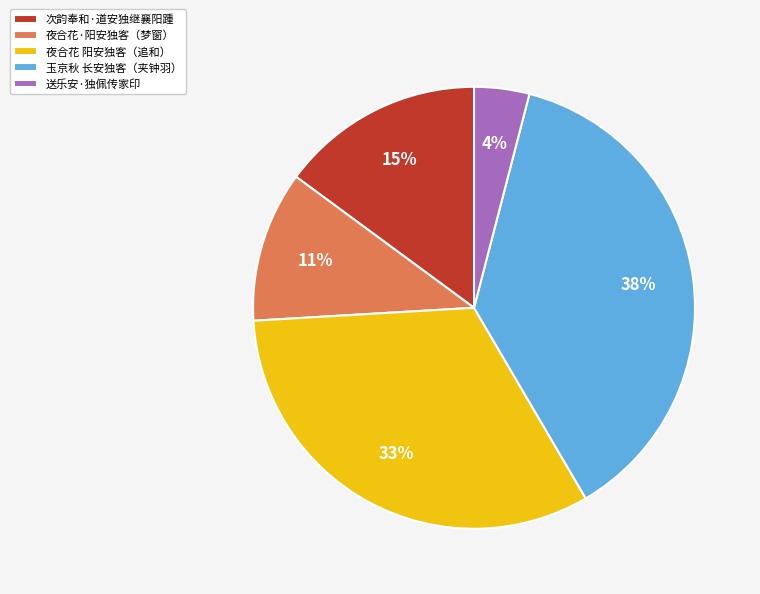

To the nearest percent, what is the combined percentage of 夜合花·阳安独客（梦窗） and 送乐安·独佩传家印?

15%